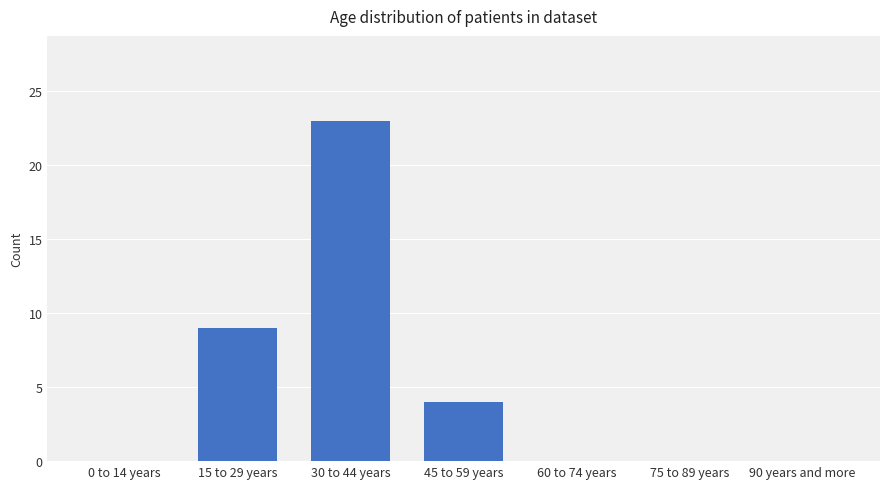

What is the sum of all values?

36